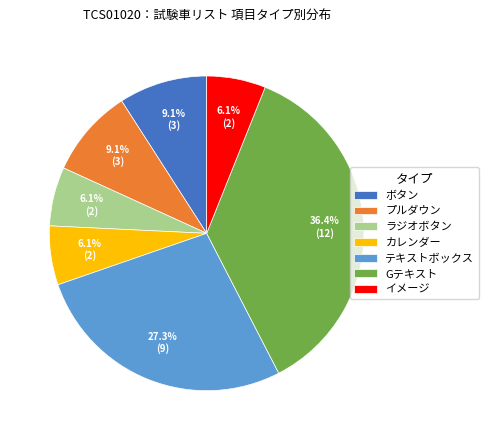

Combined, what portion of the pie is Gテキスト and イメージ?

42.4%